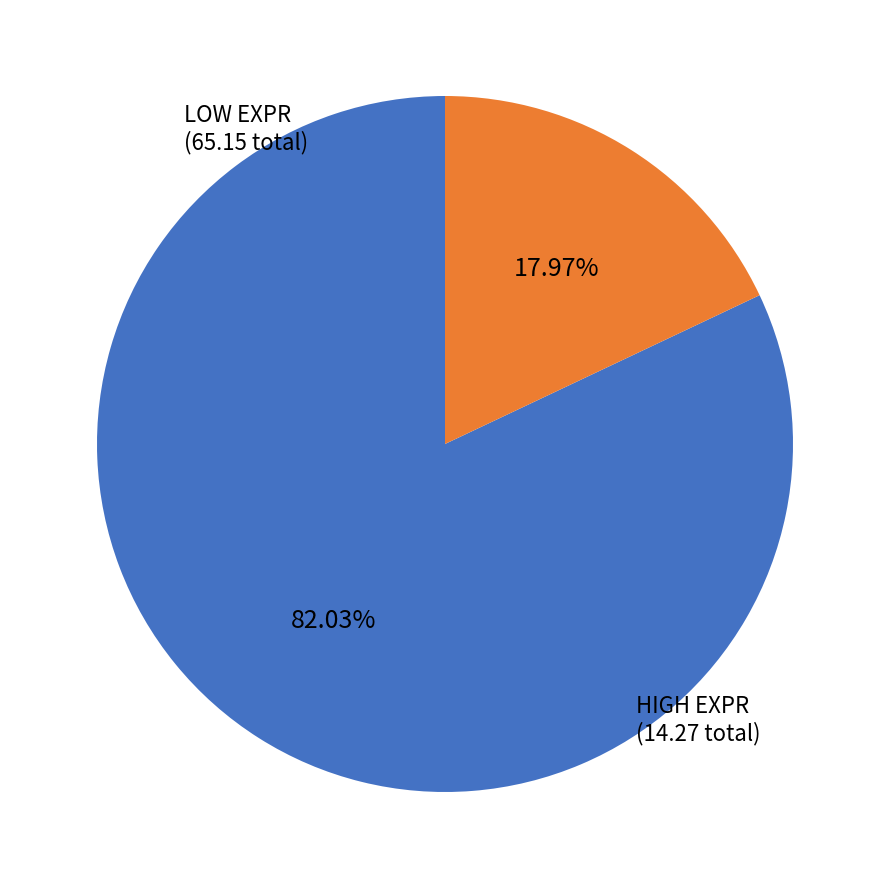

Is there any slice that represents more than half of the pie?

Yes